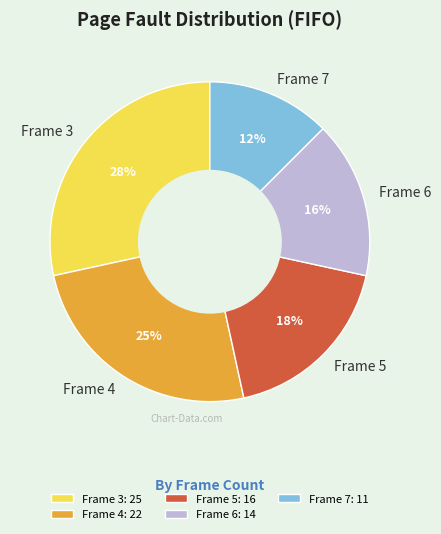

Is there a majority slice in this chart?

No